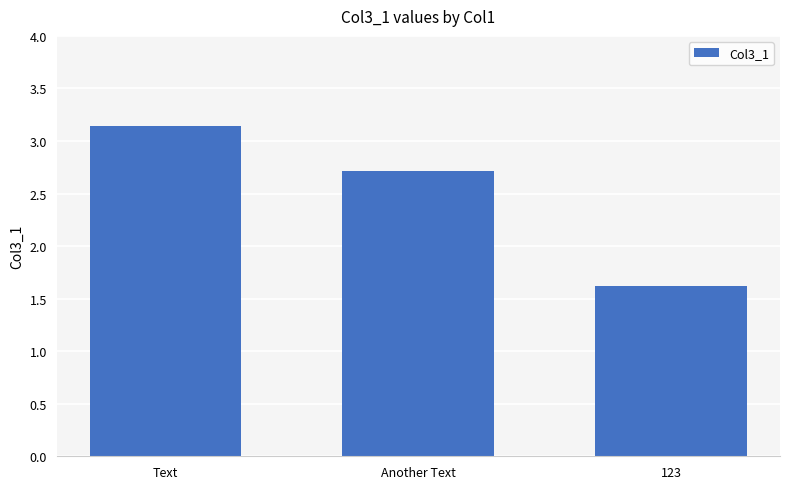

At which label is the value closest to 2?

123